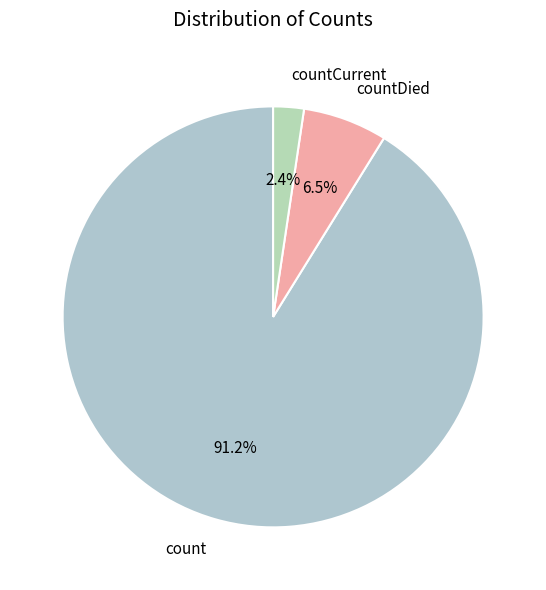

What is the largest slice in the pie chart?

count